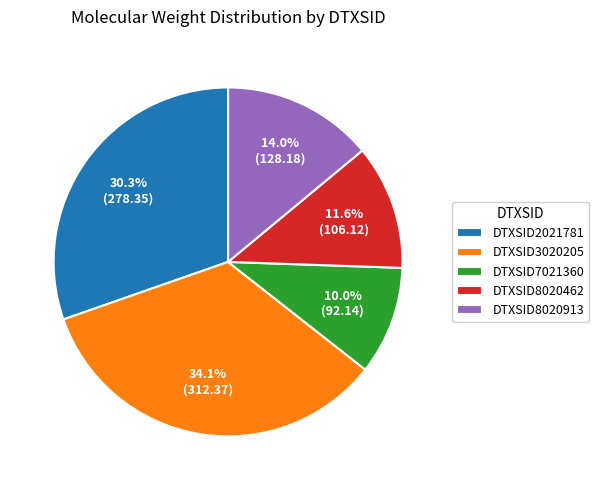

Which slice is the smallest?

DTXSID7021360